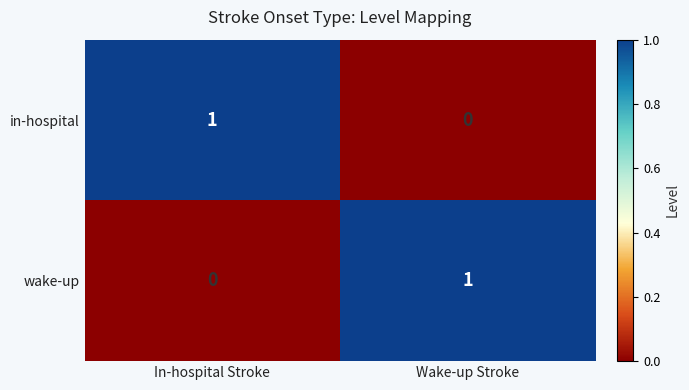

At which label does wake-up reach its peak?

Wake-up Stroke